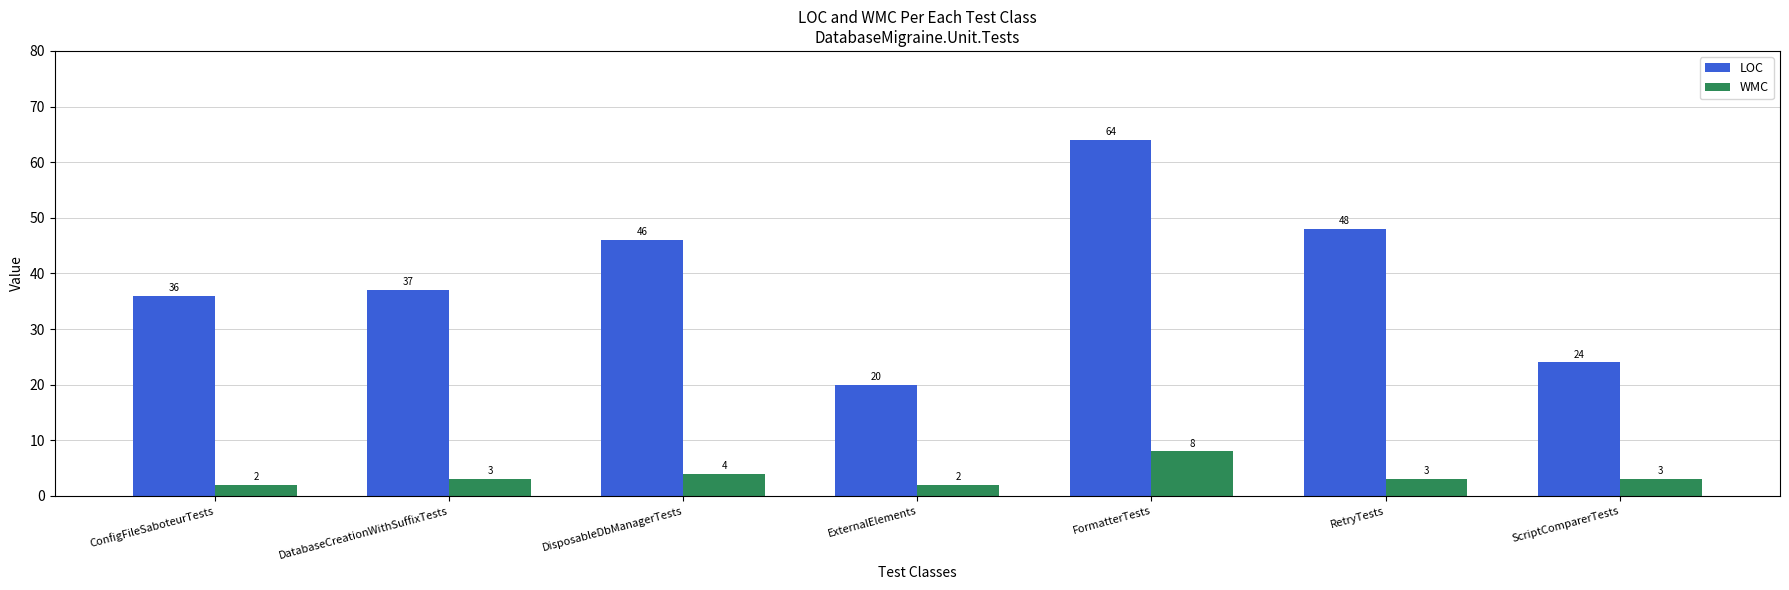

At which label is WMC closest to 5?

DisposableDbManagerTests